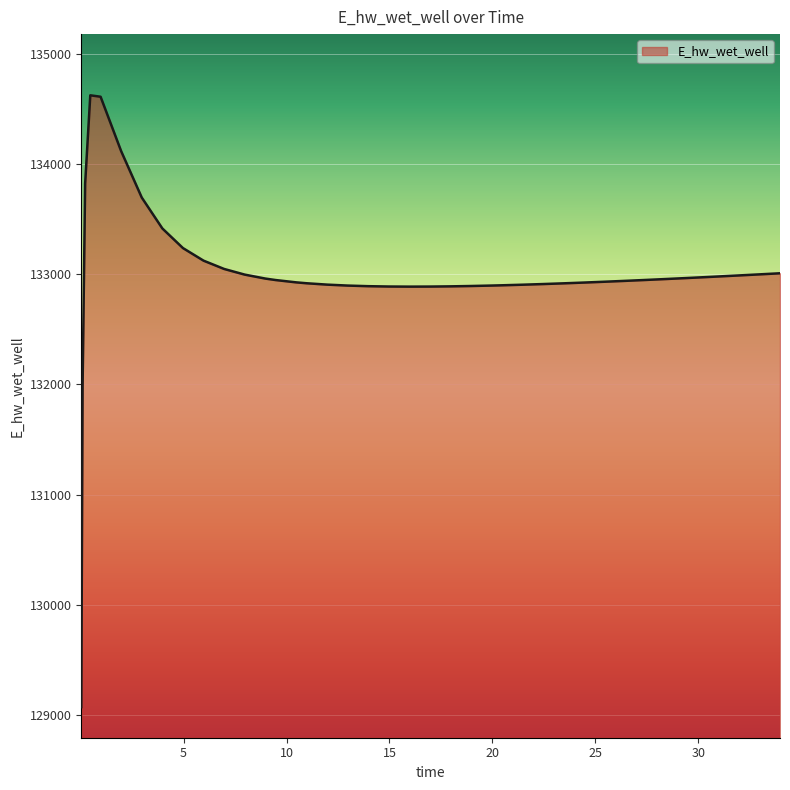

What is the maximum value shown in the chart?

134625.7